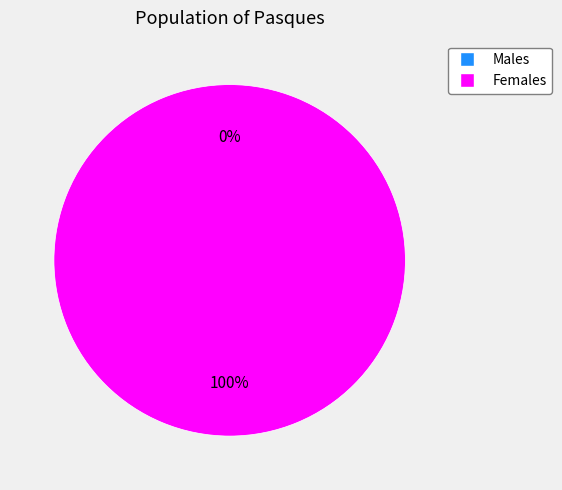

To the nearest percent, what is the difference between the largest and smallest slice percentages?

100%